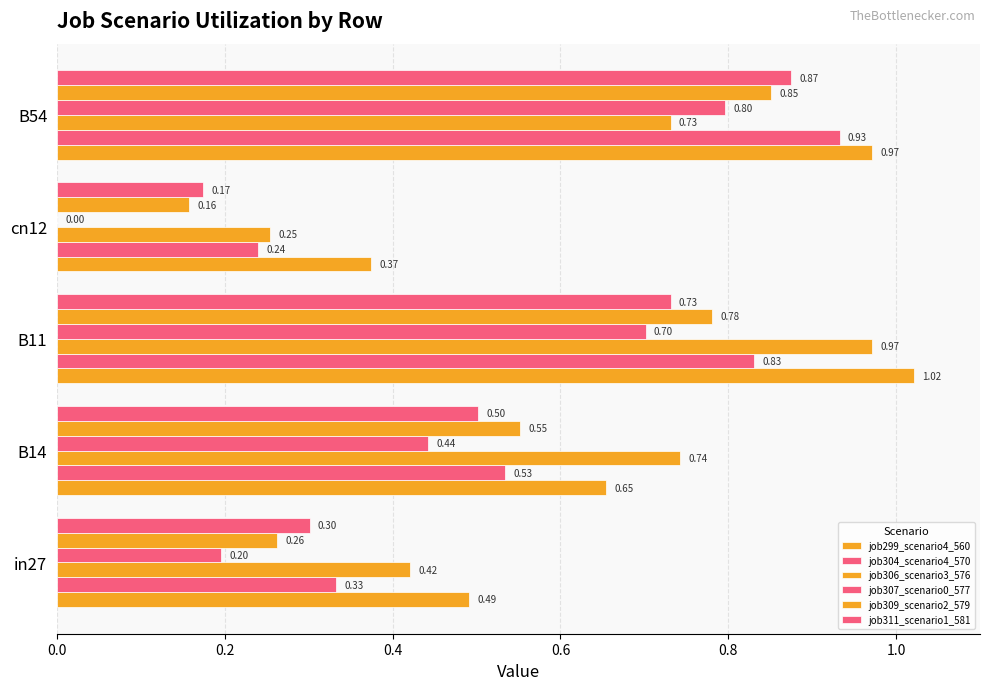

Reading left to right, extract all data points from this chart.

job299_scenario4_560: 0.5	0.7	1.0	0.4	1.0
job304_scenario4_570: 0.3	0.5	0.8	0.2	0.9
job306_scenario3_576: 0.4	0.7	1.0	0.3	0.7
job307_scenario0_577: 0.2	0.4	0.7	0.0	0.8
job309_scenario2_579: 0.3	0.6	0.8	0.2	0.9
job311_scenario1_581: 0.3	0.5	0.7	0.2	0.9